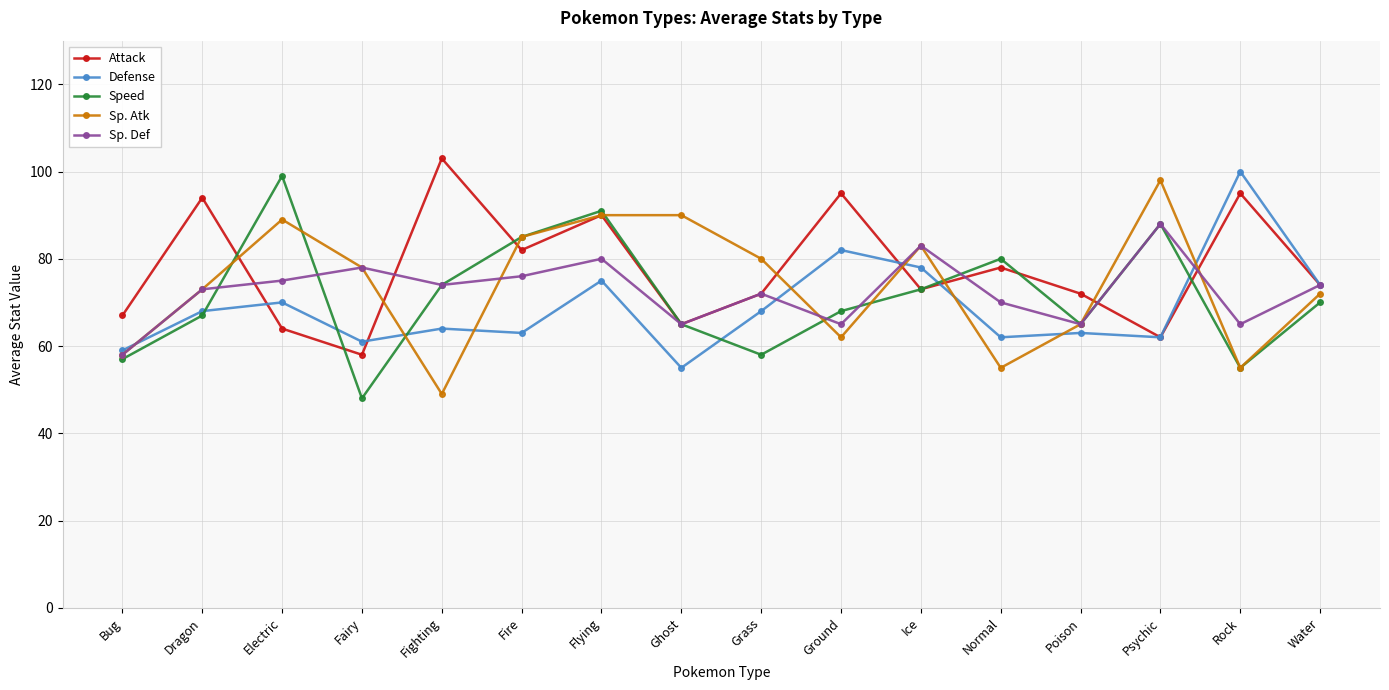

What is the difference between the highest and lowest values at Ground?

33